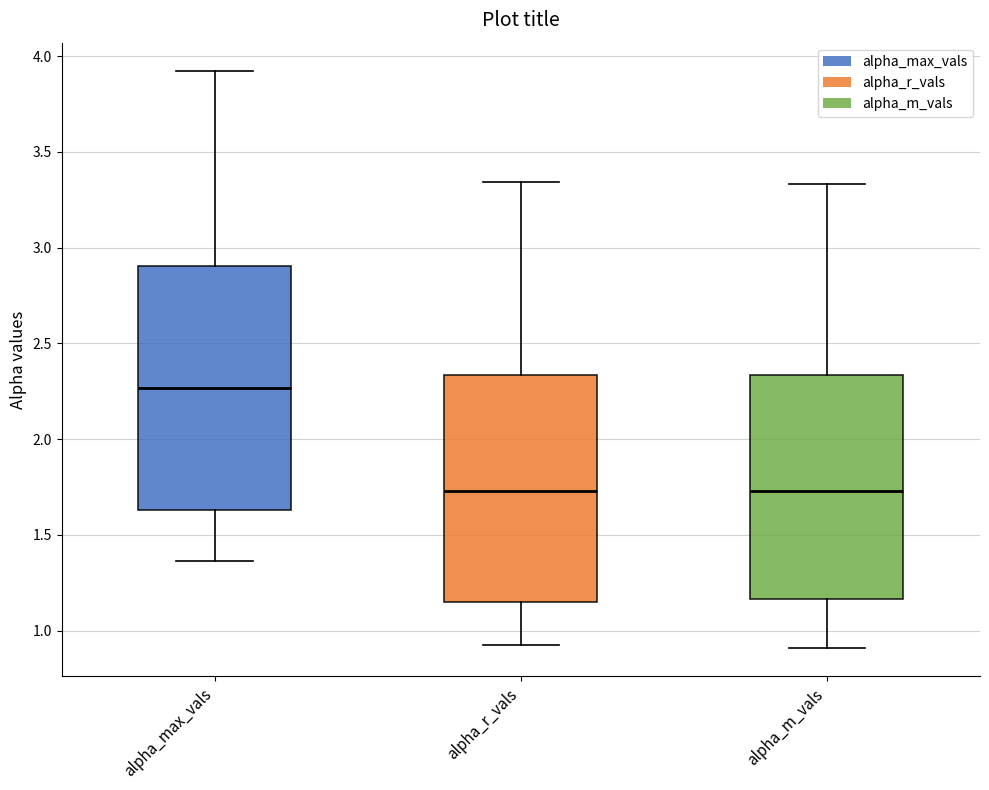

Which box is the tallest, from its lower edge to its upper edge?

alpha_max_vals